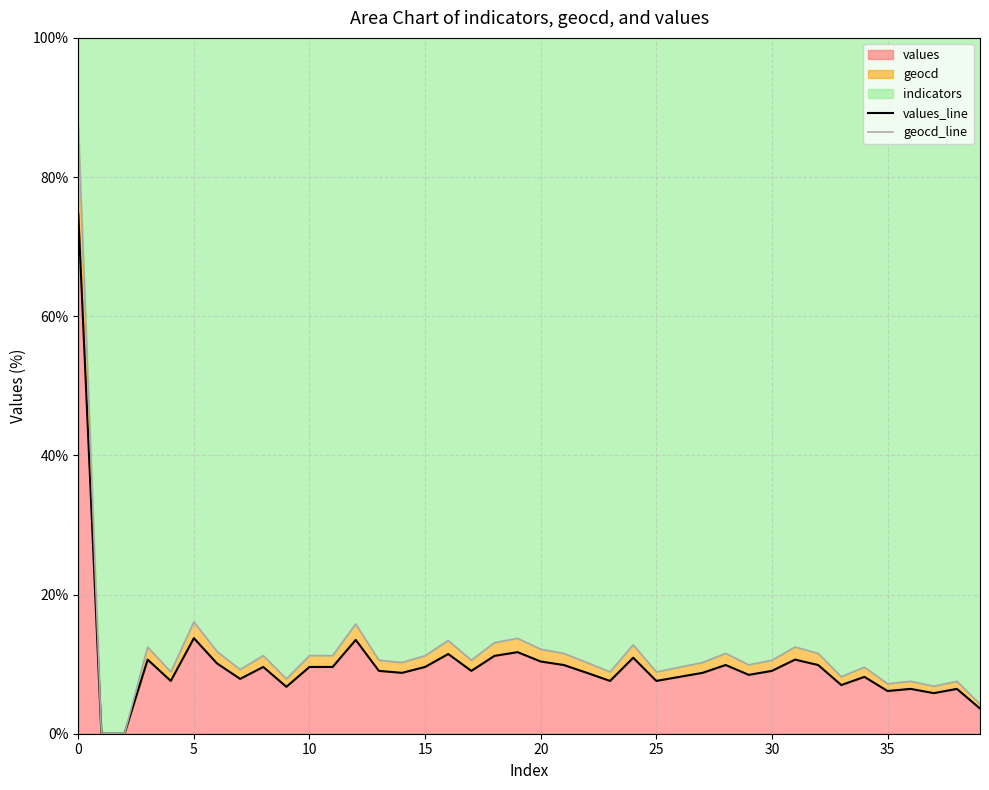

Between 16 and 37, which series saw the biggest shift?

geocd_line